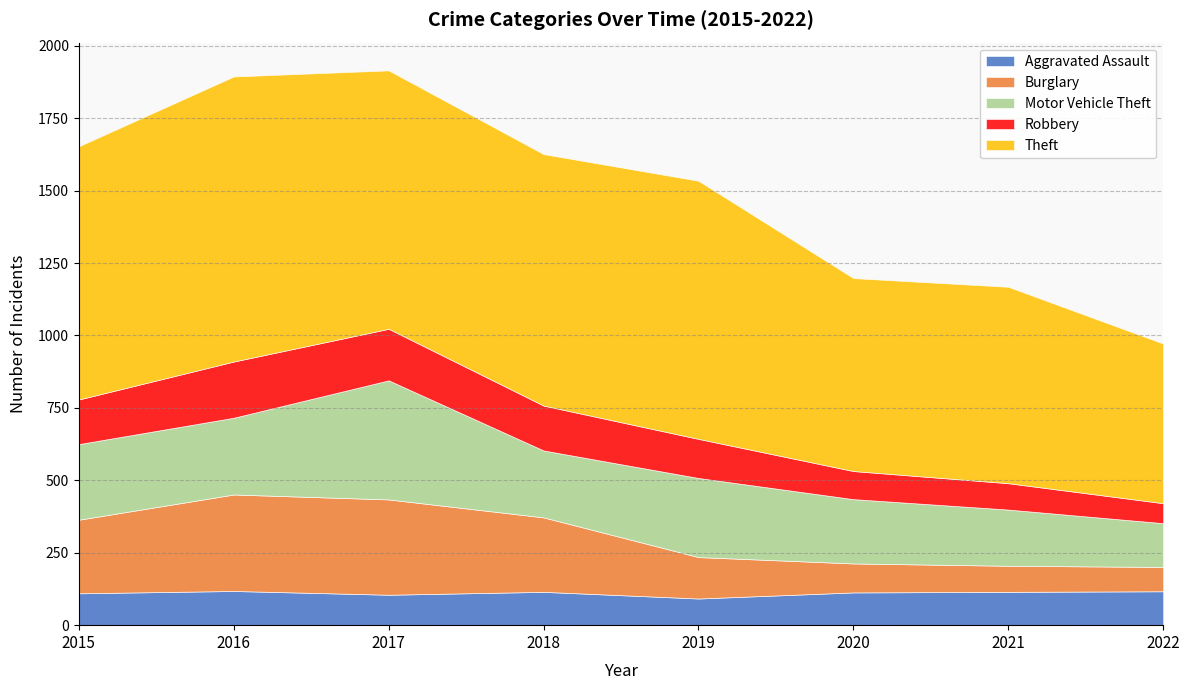

What is the sum of all Theft values?

6404